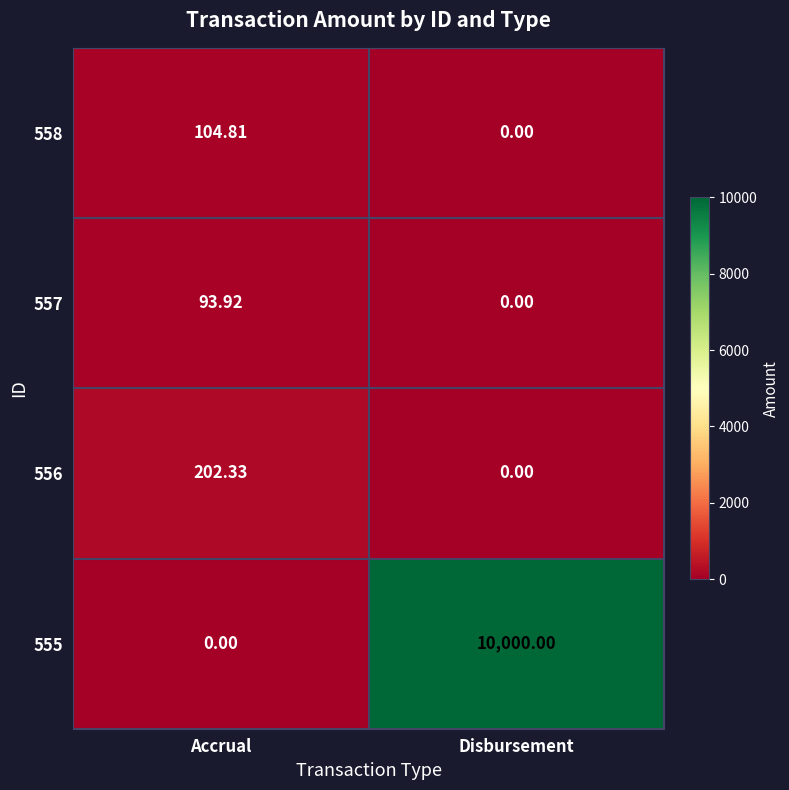

At which category does the chart reach its peak across all series?

Disbursement